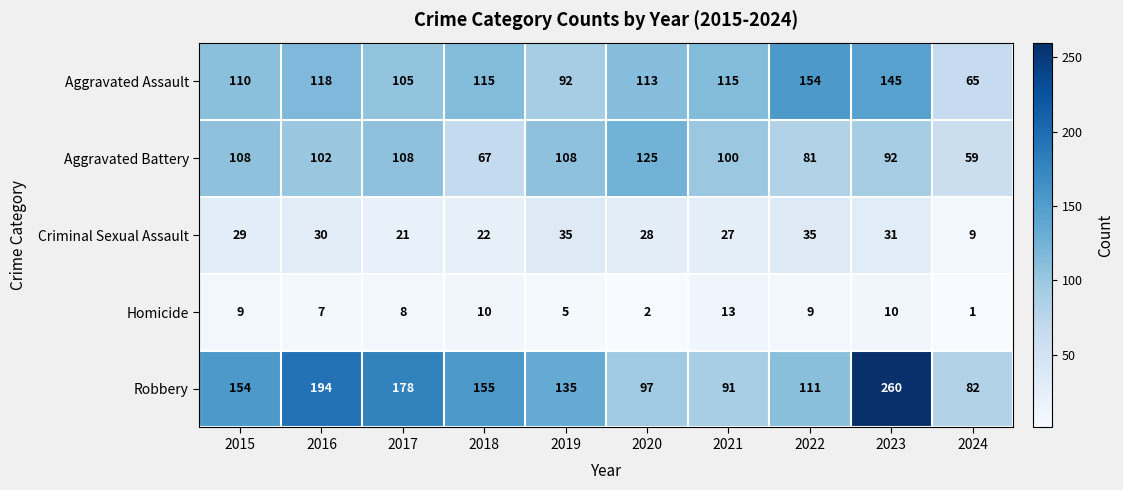

The value of Aggravated Battery at 2021 is 100. True or false?

True